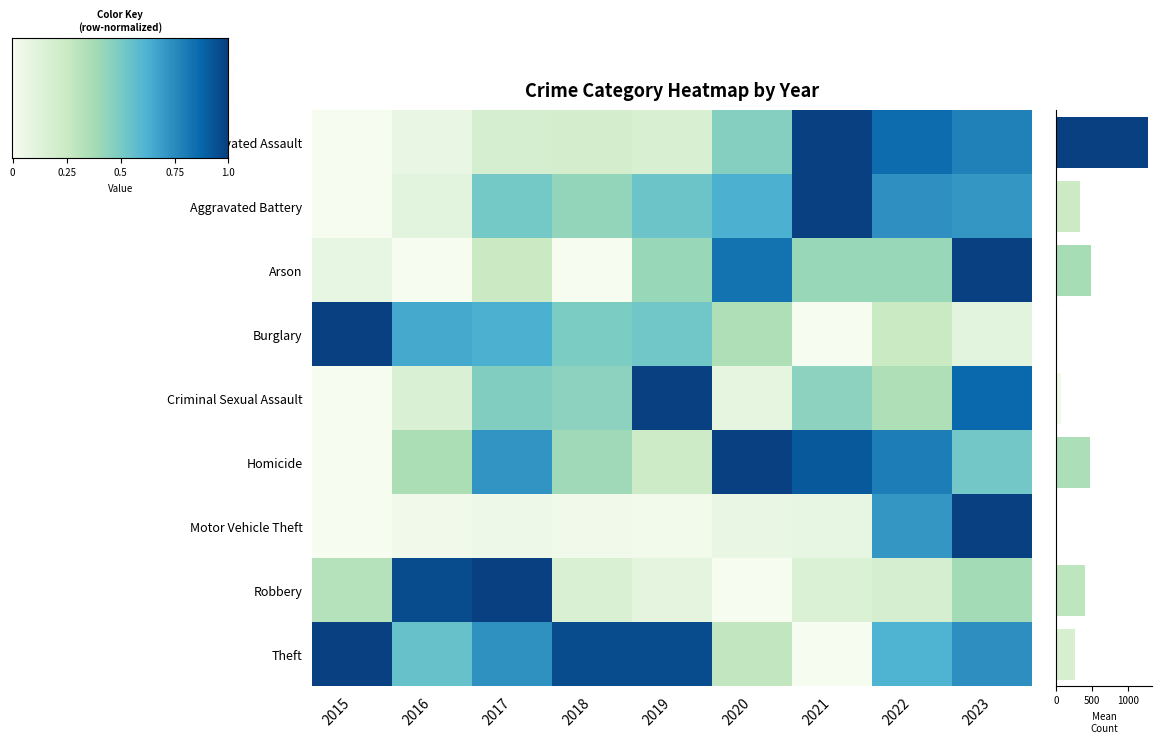

What is the total value across all series at 2020?

3.7